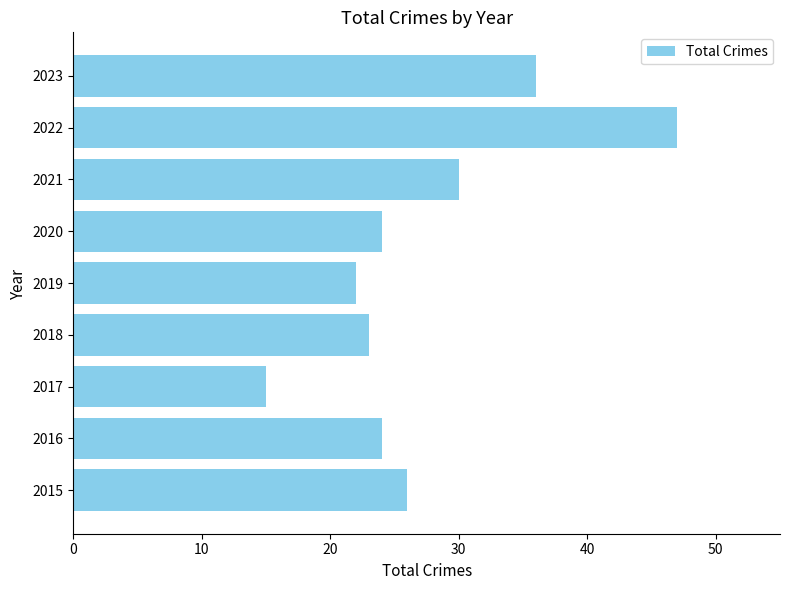

What is the sum of all values?

247